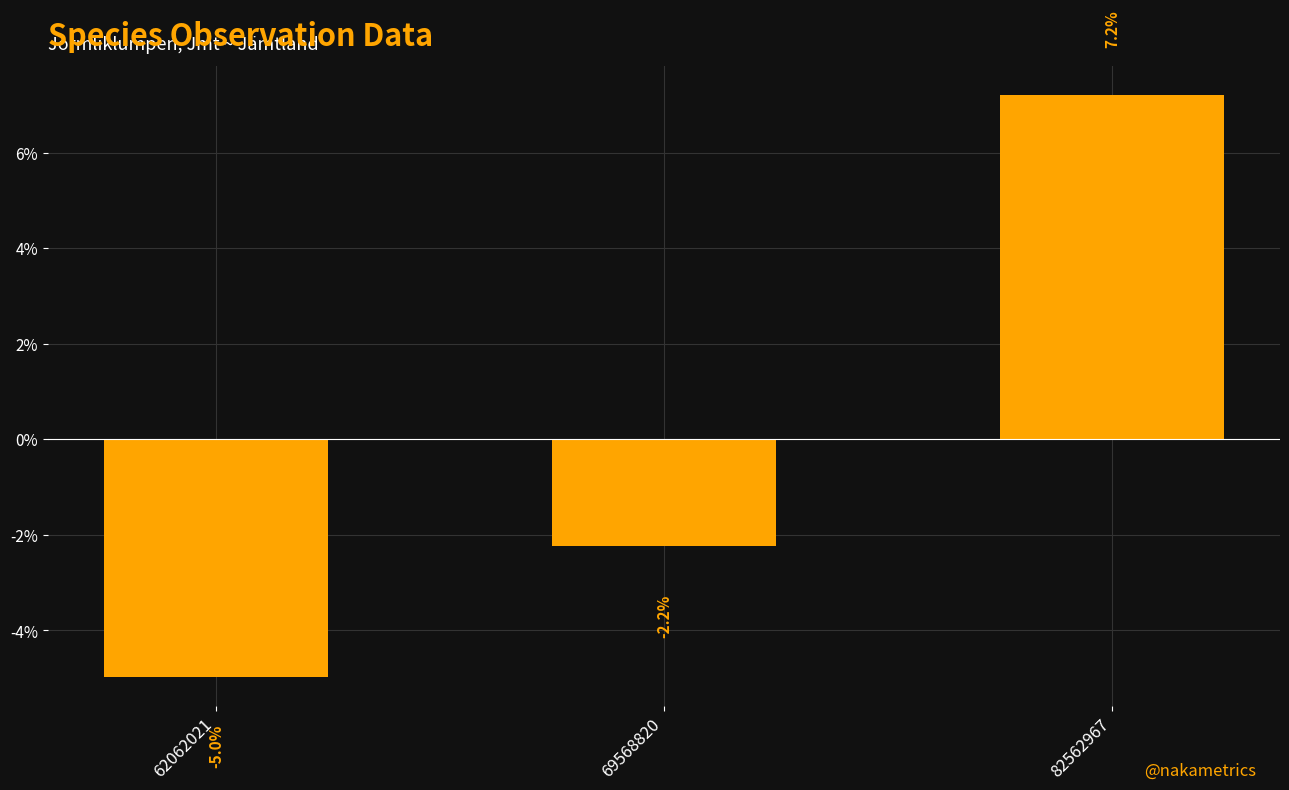

What is the difference between the second highest and minimum values?

2.7